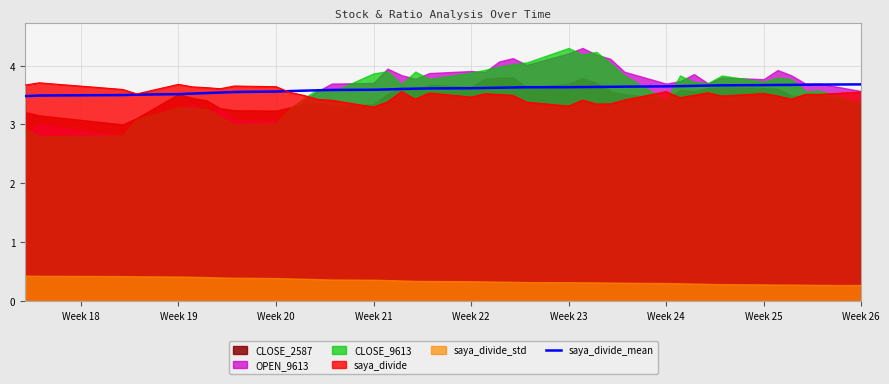

What is the minimum value for saya_divide_mean?

3.5